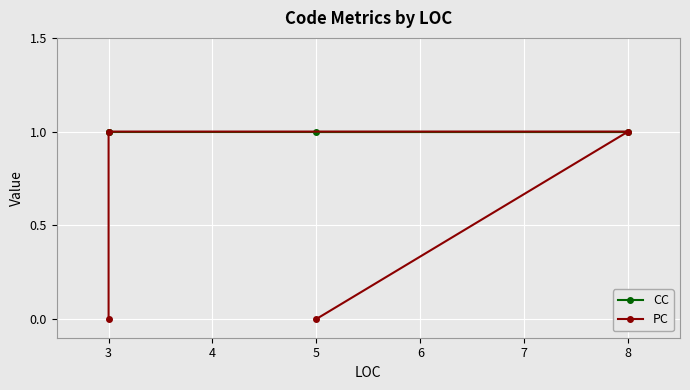

Which series has the widest spread of values?

PC